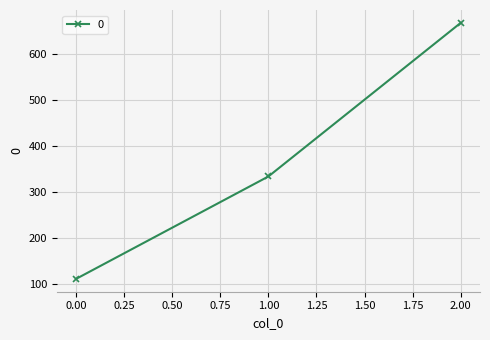

What is the greatest value displayed?

666.7